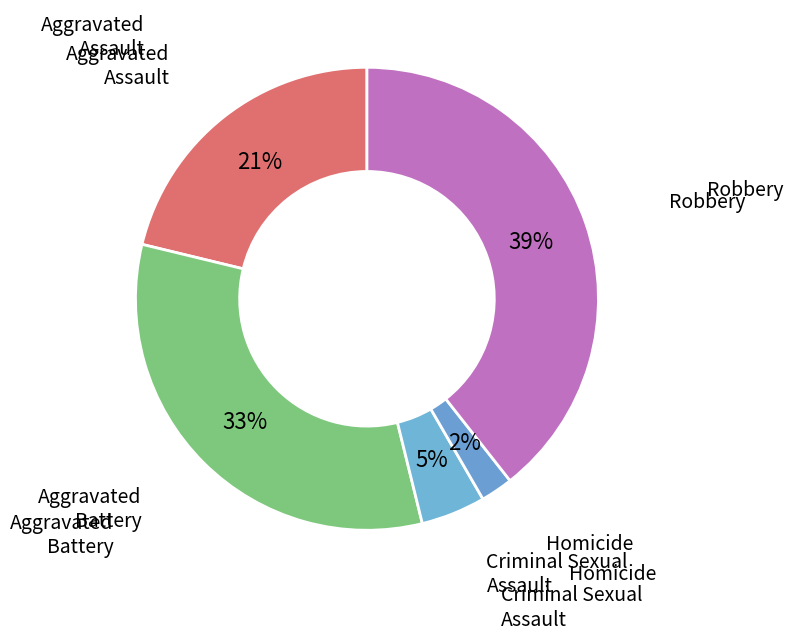

Is there a majority slice in this chart?

No